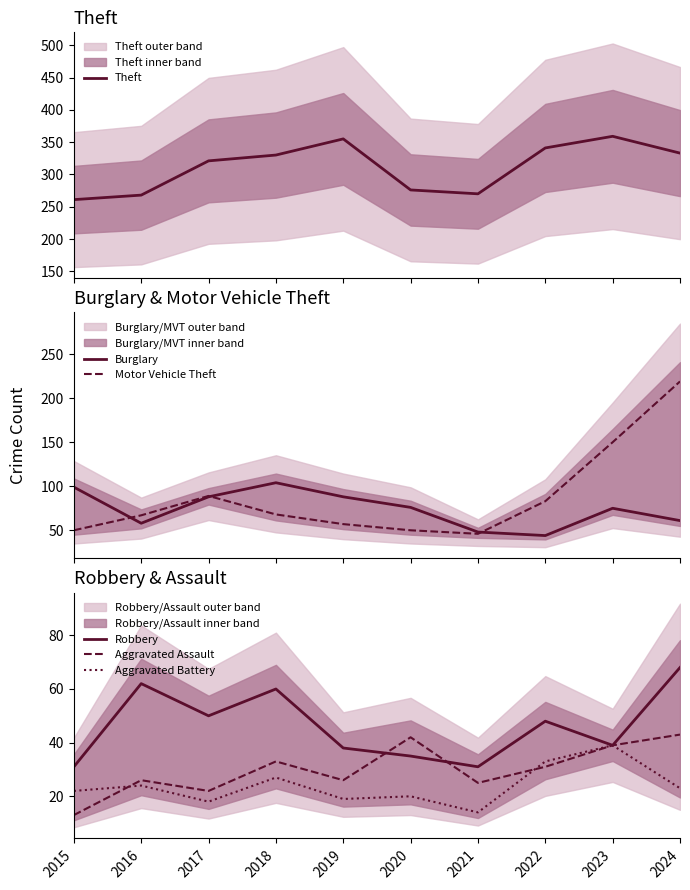

In Theft, how many points are higher than both neighbors (excluding endpoints)?

2